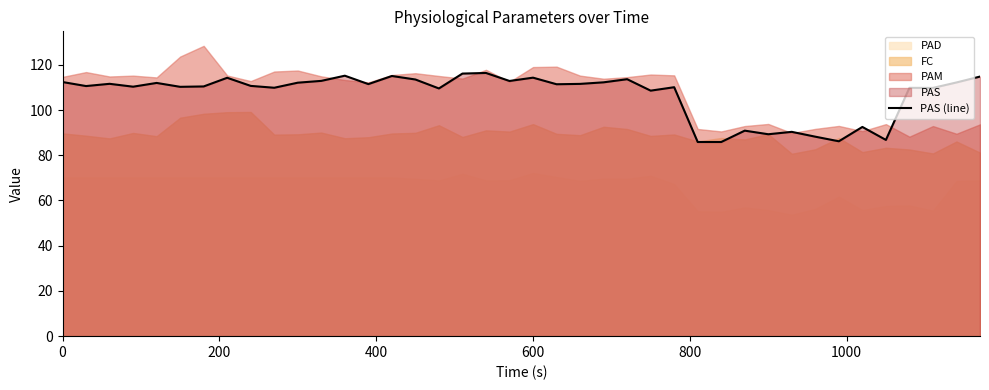

What is the highest value of the PAS (line) series?

116.4